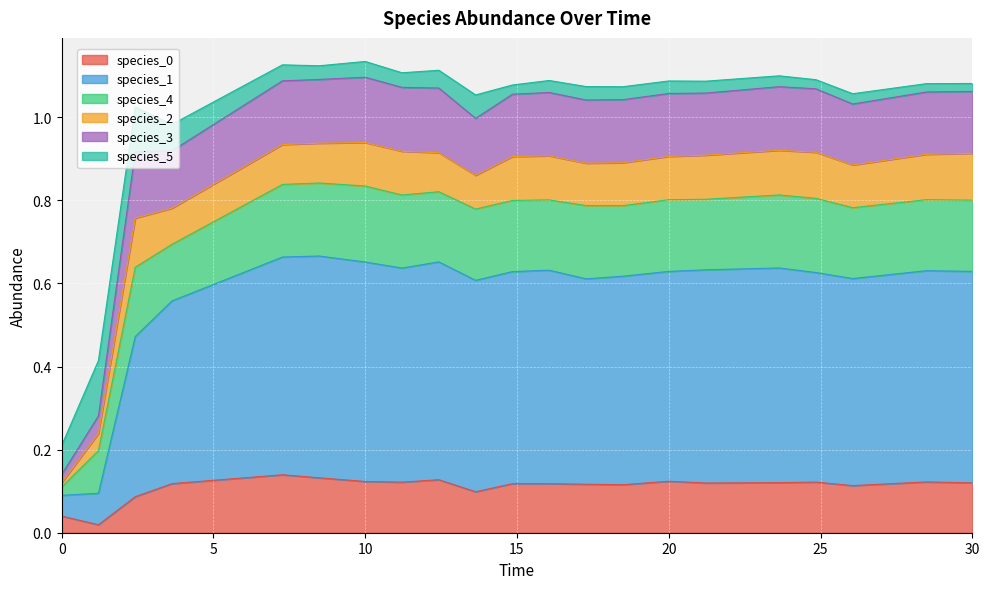

How many species_1 values are between 0 and 1?

21